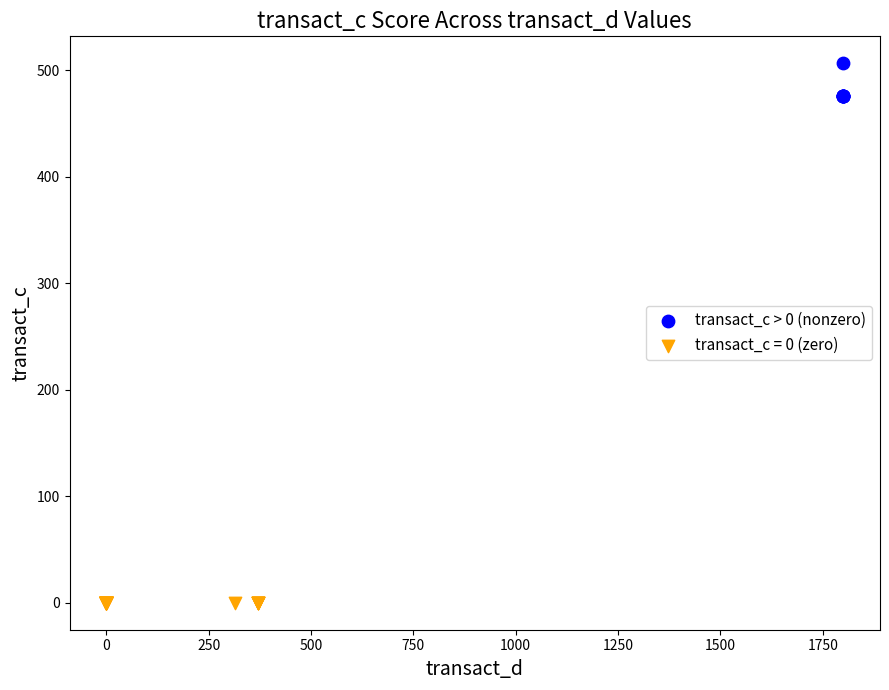

Which series contains the lowest Y value?

transact_c = 0 (zero)